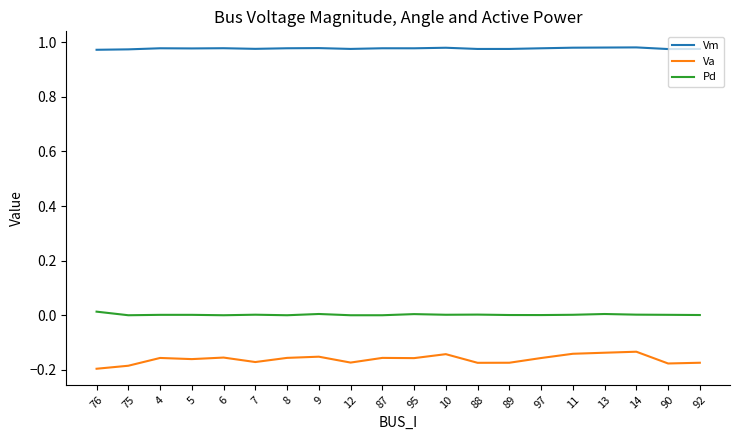

What are all the series names shown in the legend?

Vm, Va, Pd